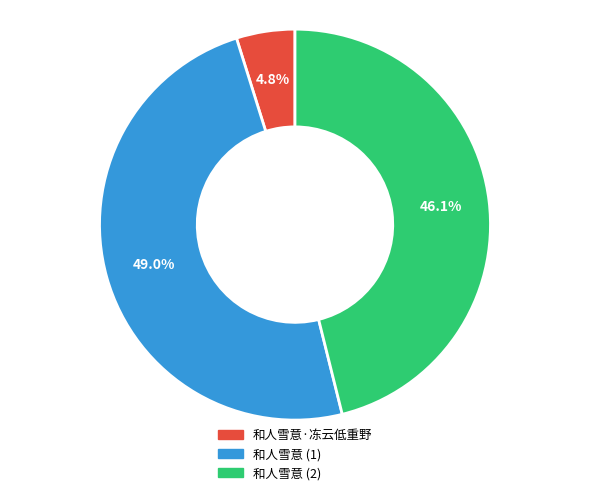

Is there a majority slice in this chart?

No